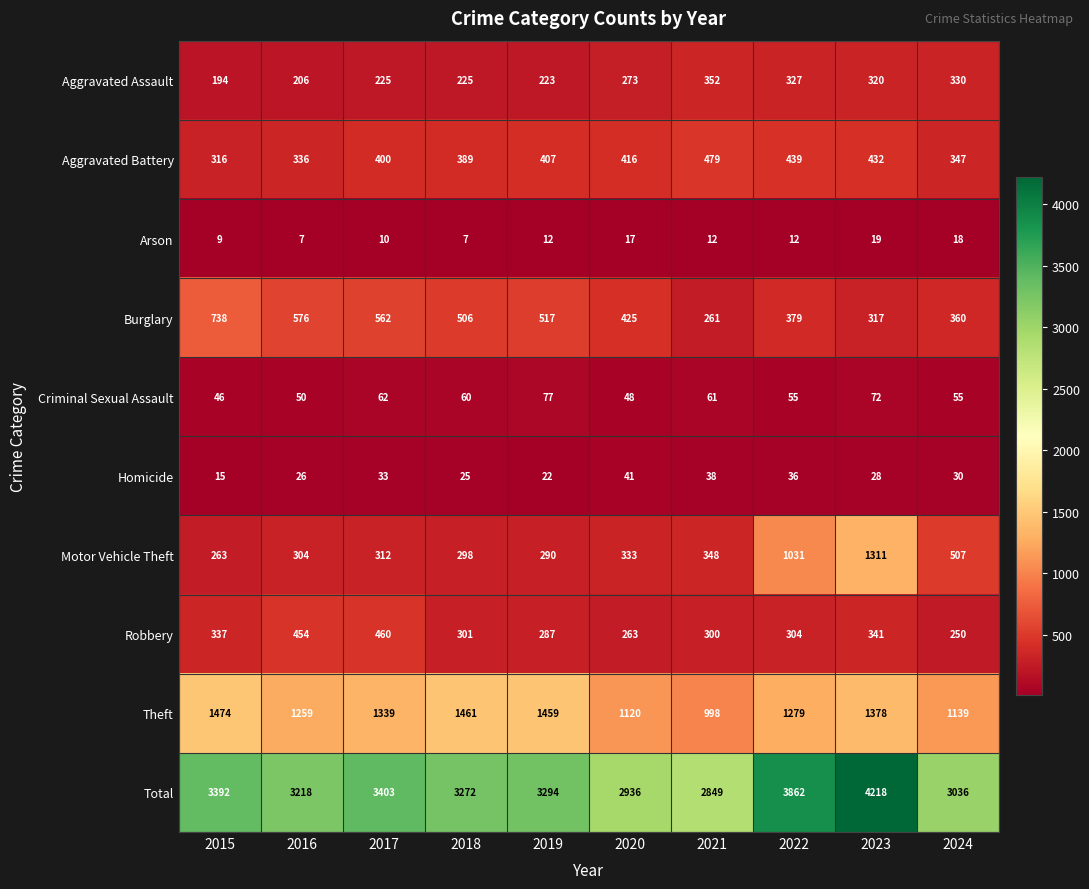

How many categories are shown in the chart?

10